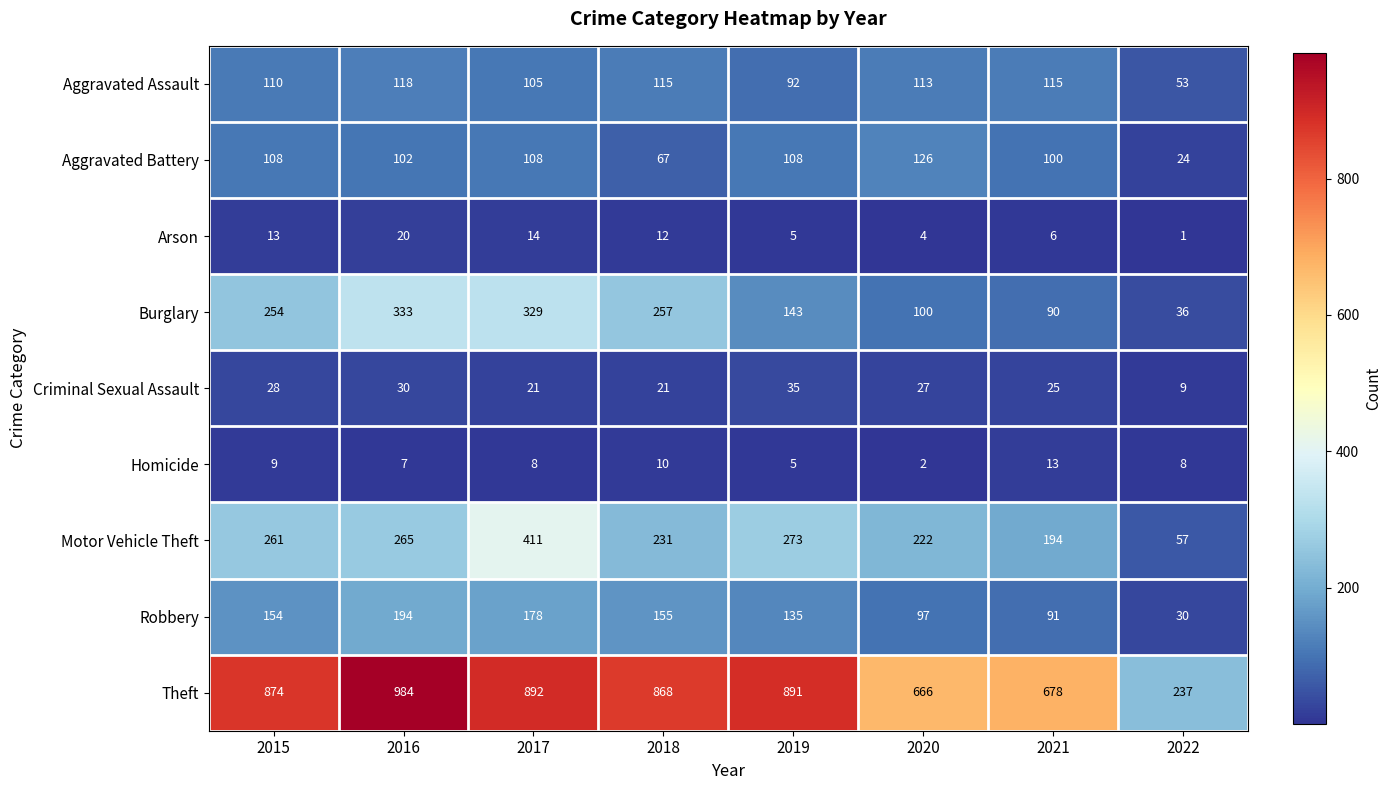

How many data points does each series have?

8